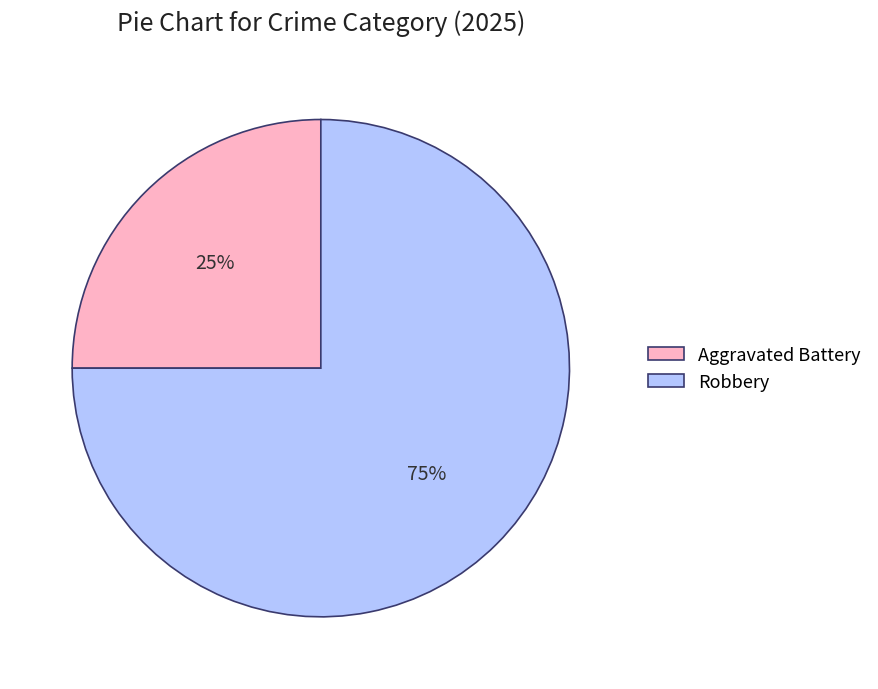

To the nearest percent, what is the difference between the largest and smallest slice percentages?

50%